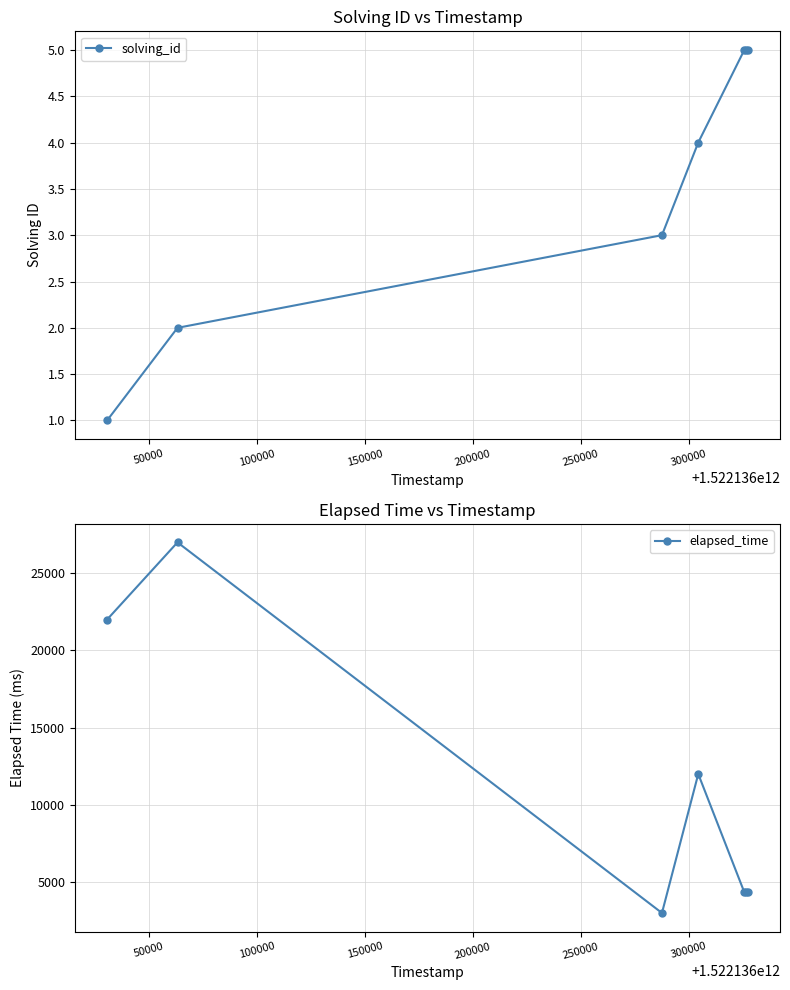

True or false: solving_id has more than 1 points higher than both neighbors.

False